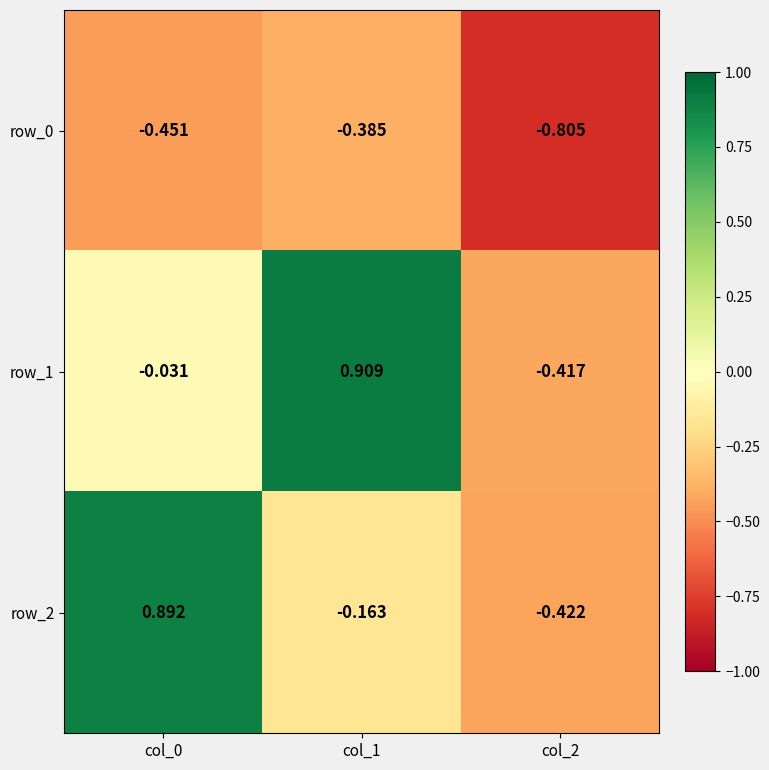

What is the total value across all series at col_0?

0.4